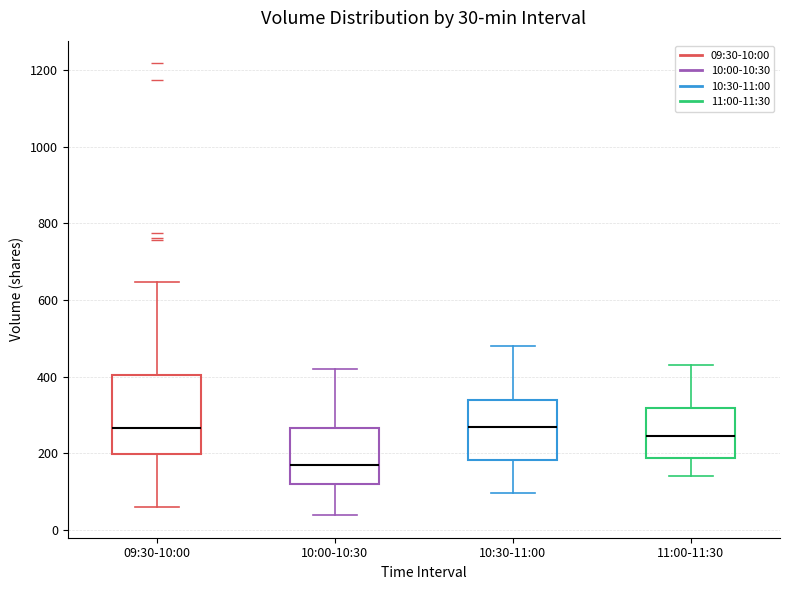

Which box has the lowest median line?

10:00-10:30